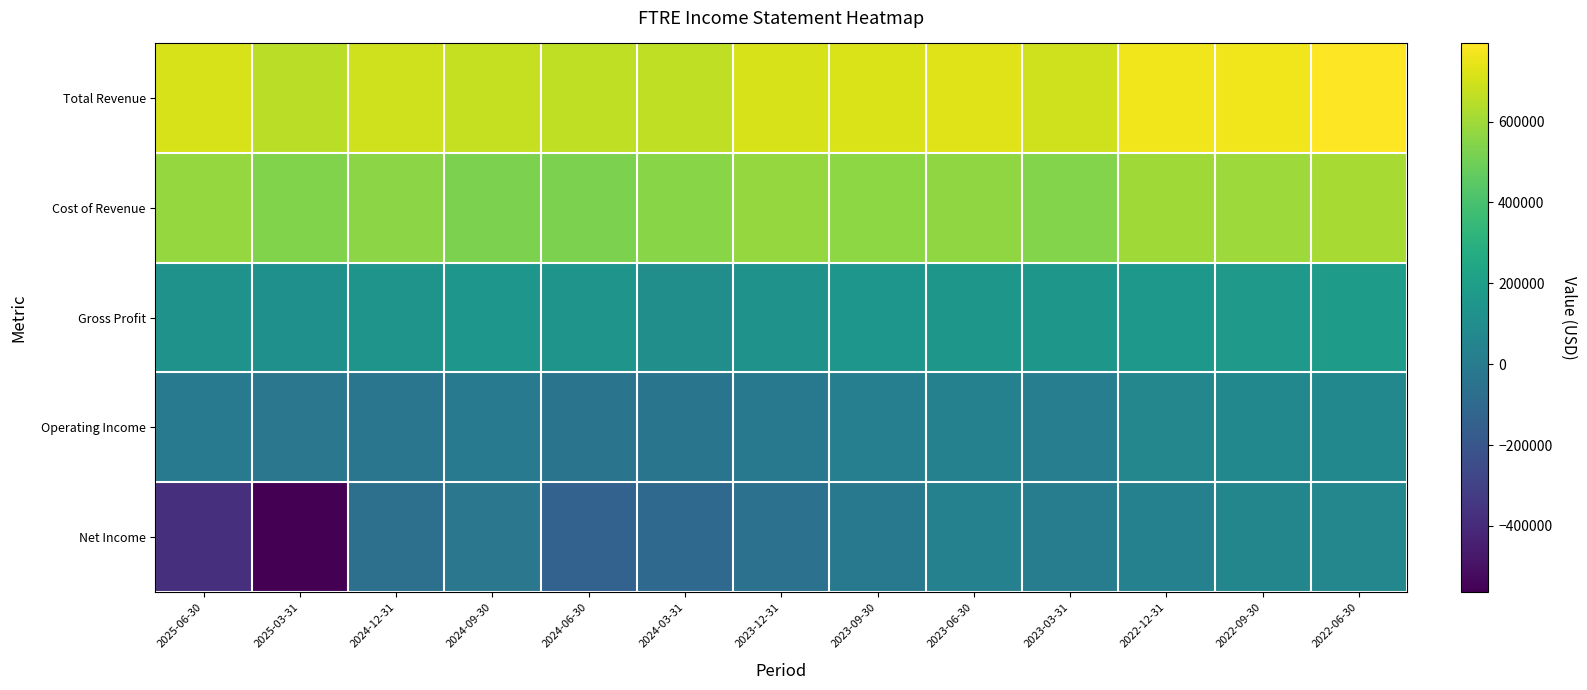

Which category has the lowest value across all series?

2025-03-31